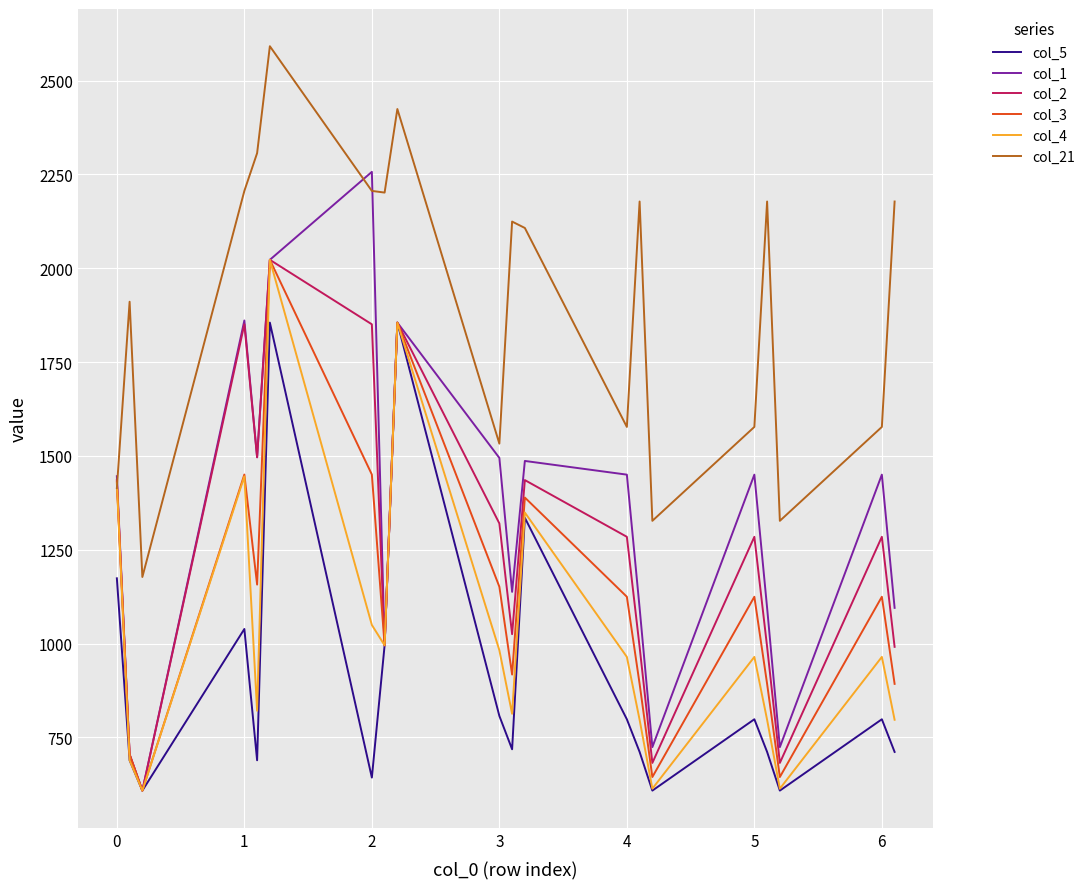

Which series has the largest total across all categories?

col_21